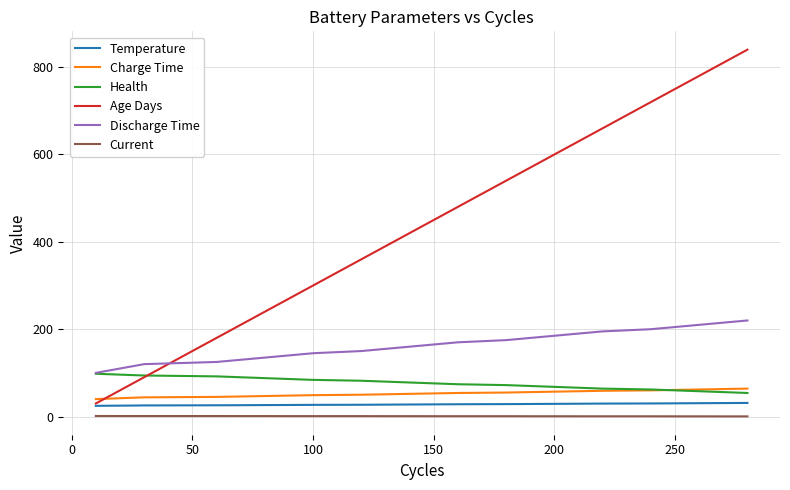

How many lines are shown in the chart?

6